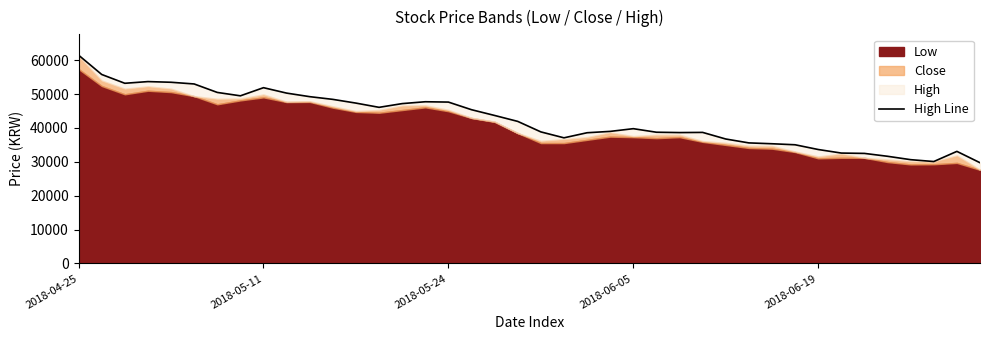

What value does the data have at 39, to the nearest 10?

29750